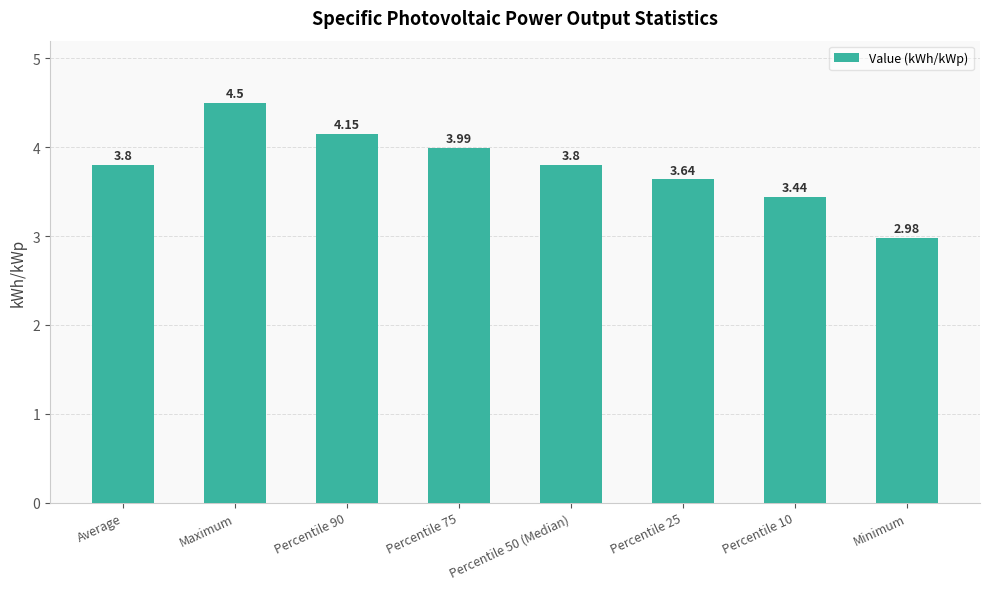

What is the label of the 2nd bar from the left?

Maximum